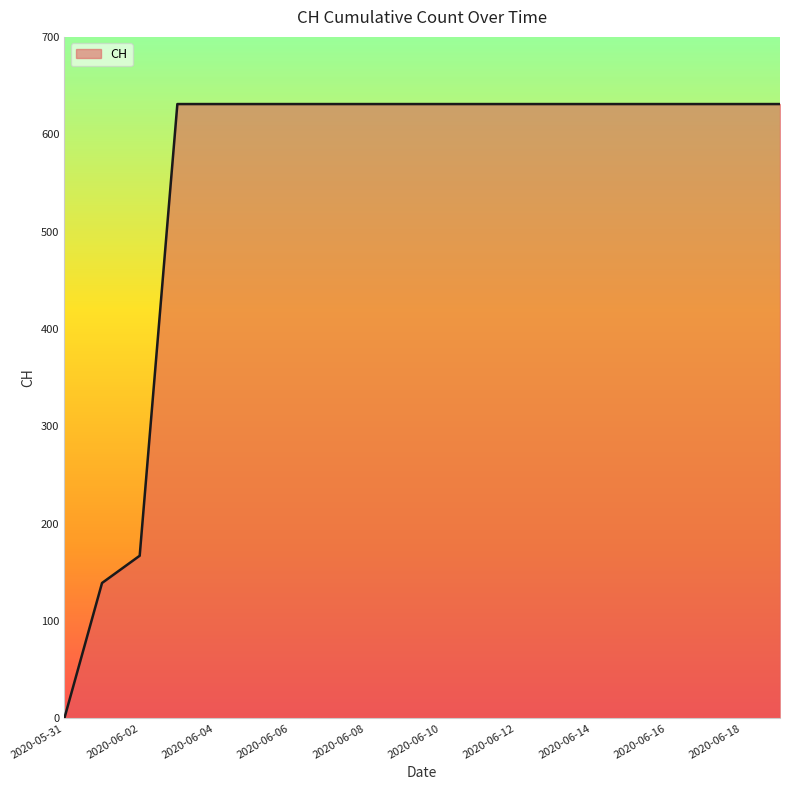

How many lines are shown in the chart?

1